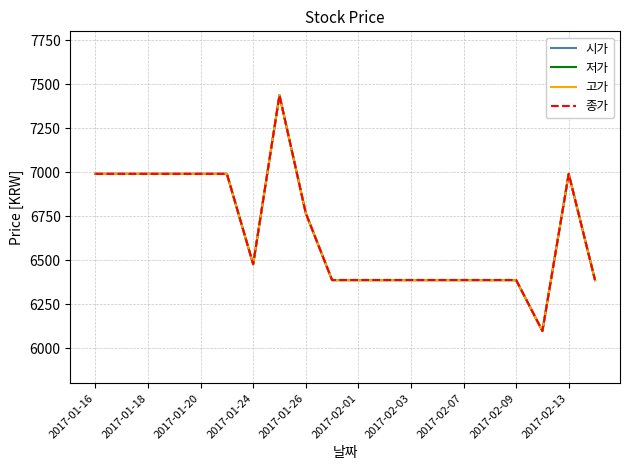

Does the chart have visible grid lines?

Yes